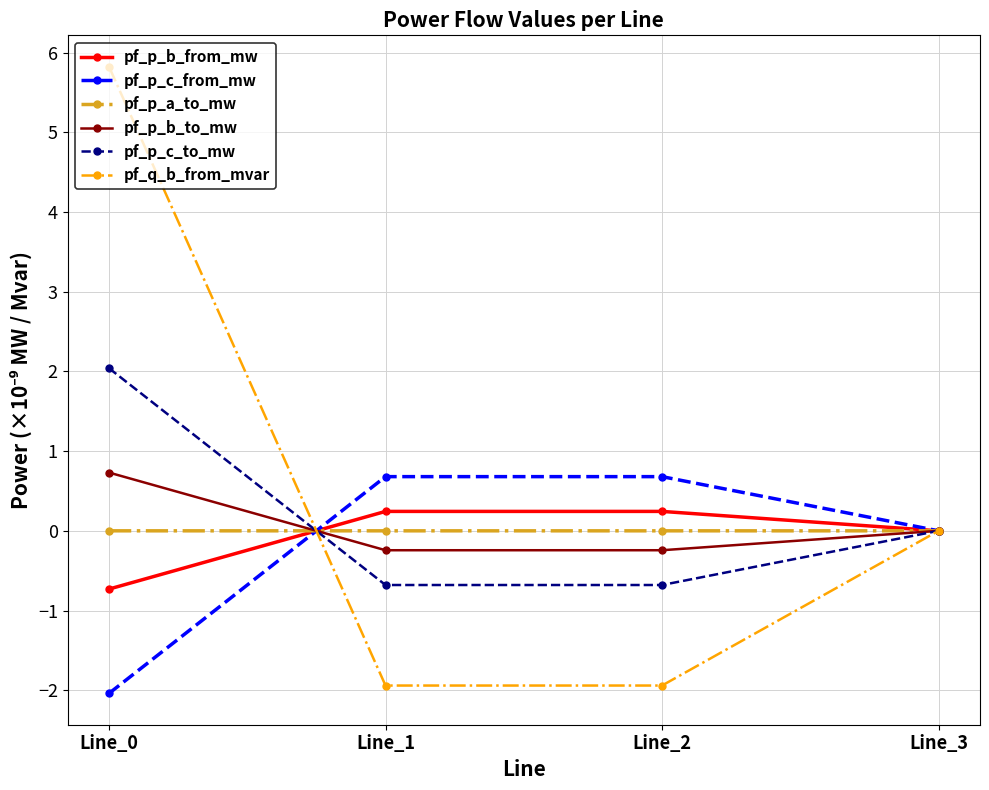

At how many categories does at least one series exceed -1?

4